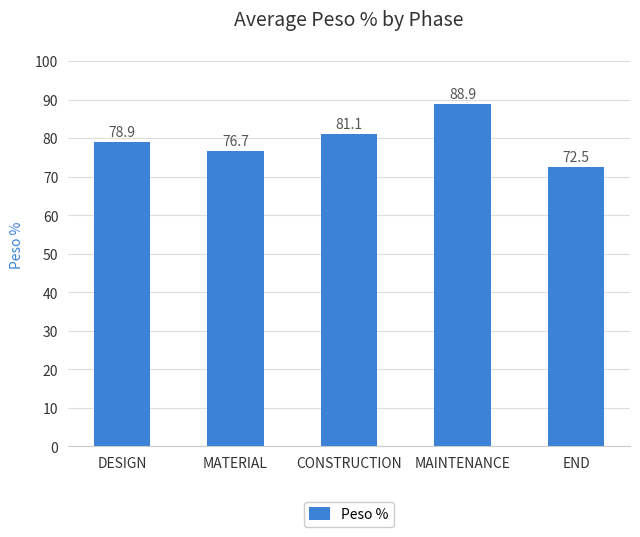

What is the value of the 4th bar from the left?

88.9